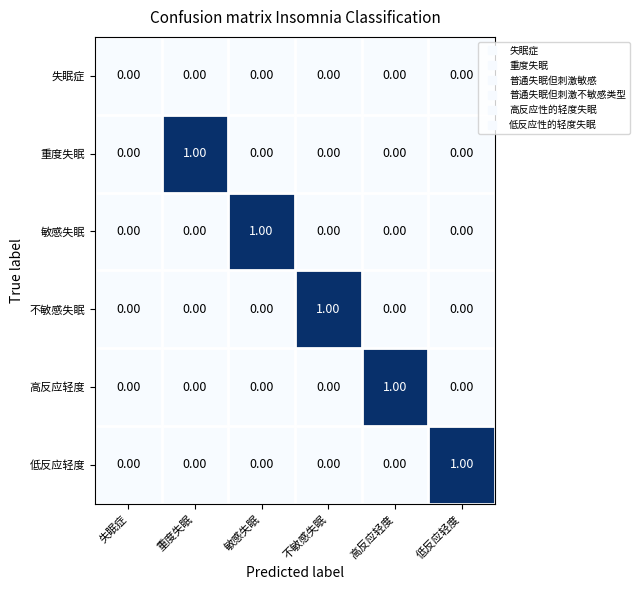

At which label does 不敏感失眠 reach its peak?

不敏感失眠